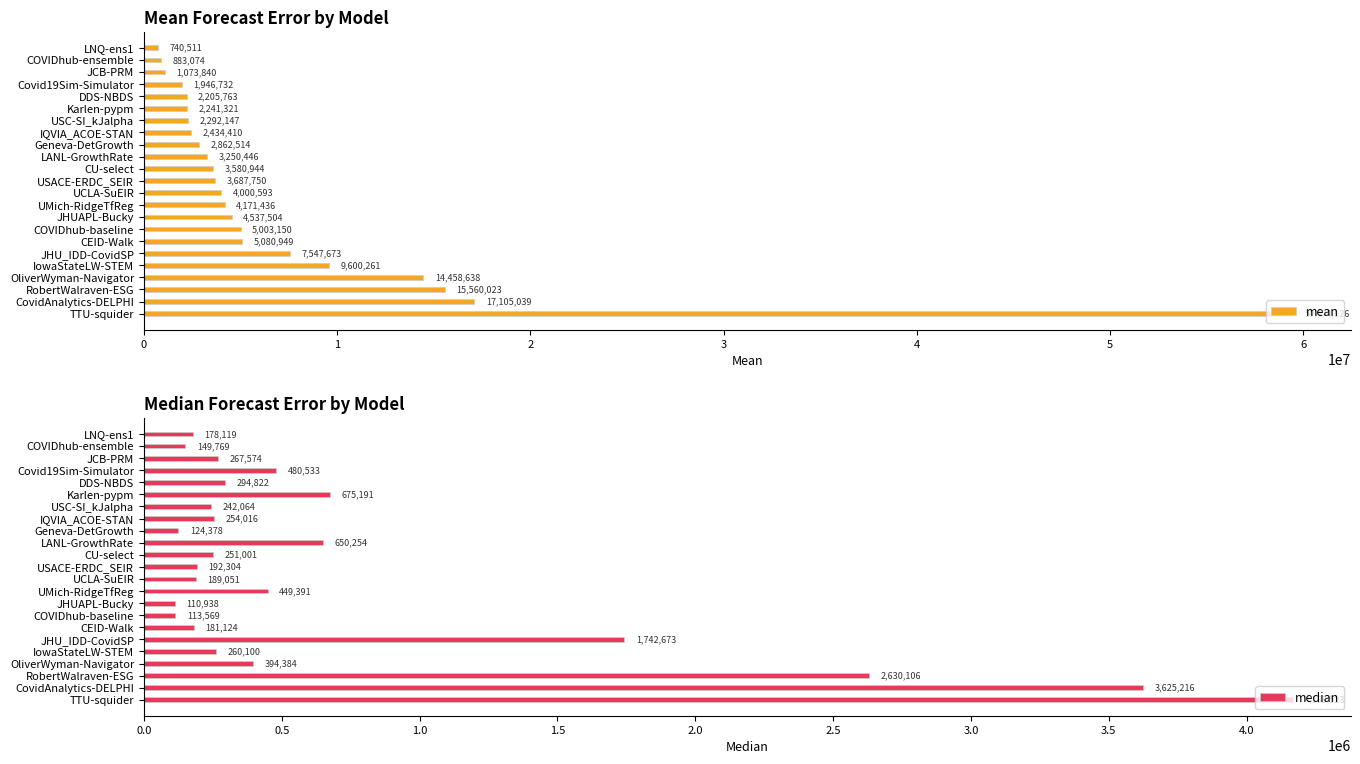

Reading left to right, transcribe all the data shown in this chart.

mean: 740510.7	883074.2	1073840.4	1946731.7	2205763.2	2241320.6	2292146.9	2434410.3	2862514.3	3250445.7	3580943.9	3687749.6	4000592.6	4171435.9	4537504.2	5003149.5	5080949.2	7547672.7	9600260.9	14458637.9	15560022.8	17105039.3	59474126.0
median: 178119.0	149769.0	267573.7	480532.9	294822.3	675190.9	242064.0	254016.0	124377.5	650254.0	251001.0	192304.1	189051.3	449390.7	110938.3	113569.0	181124.3	1742672.8	260100.0	394384.0	2630105.5	3625216.0	4168522.6